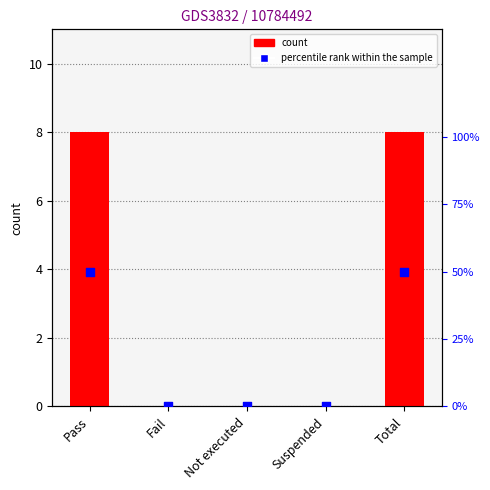

Which series has the largest Y range (max minus min)?

count